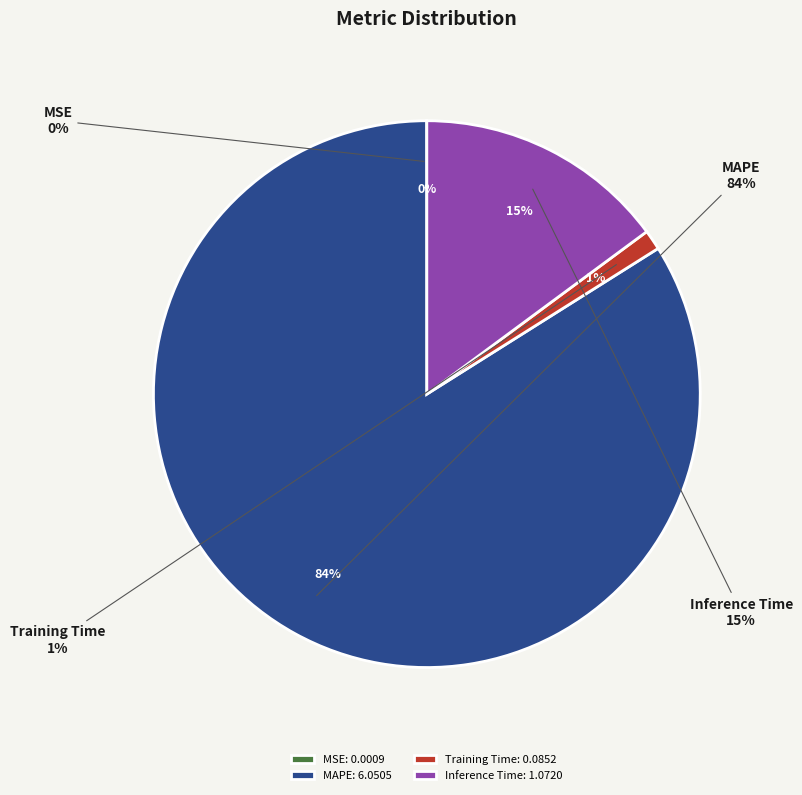

Which category has the smallest portion of the pie?

MSE